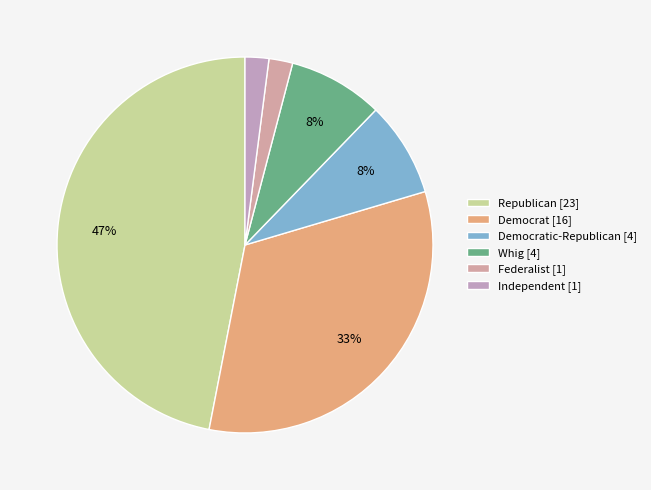

What is the smallest slice in the pie chart?

Federalist